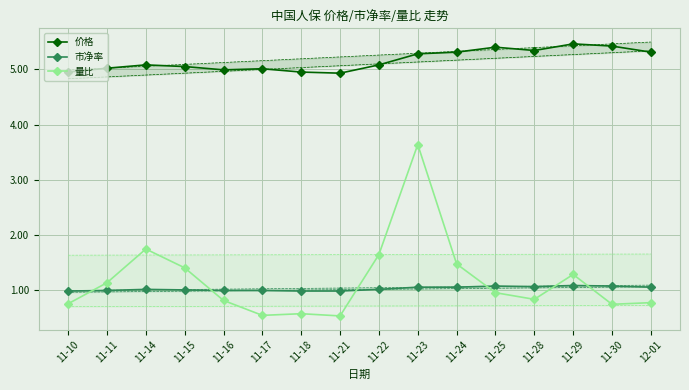

What position from the left is 11-11?

2